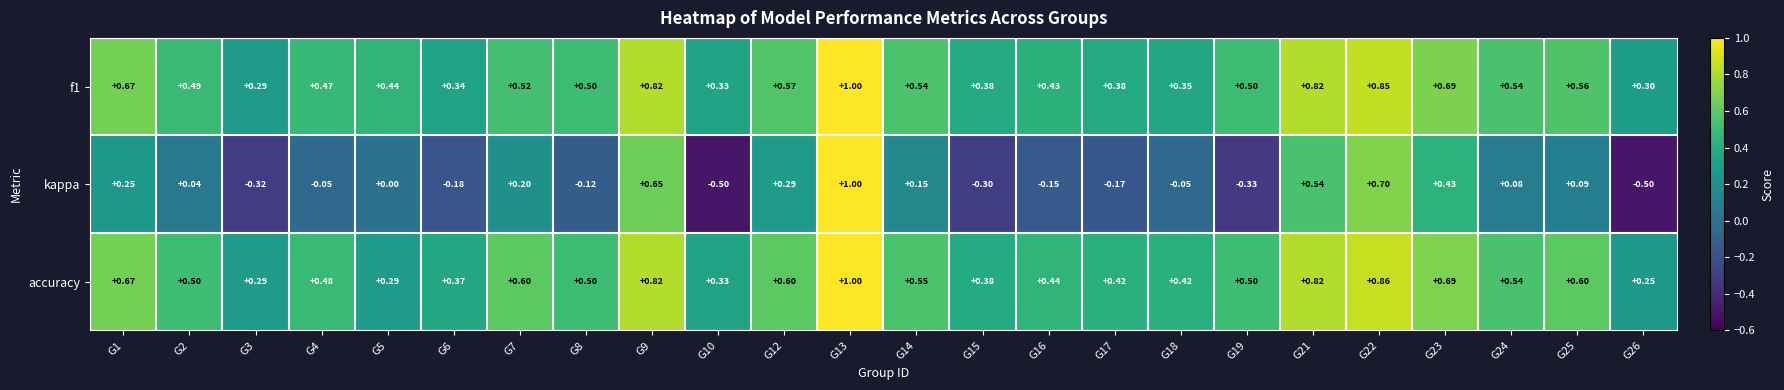

Which series has the widest spread of values?

kappa